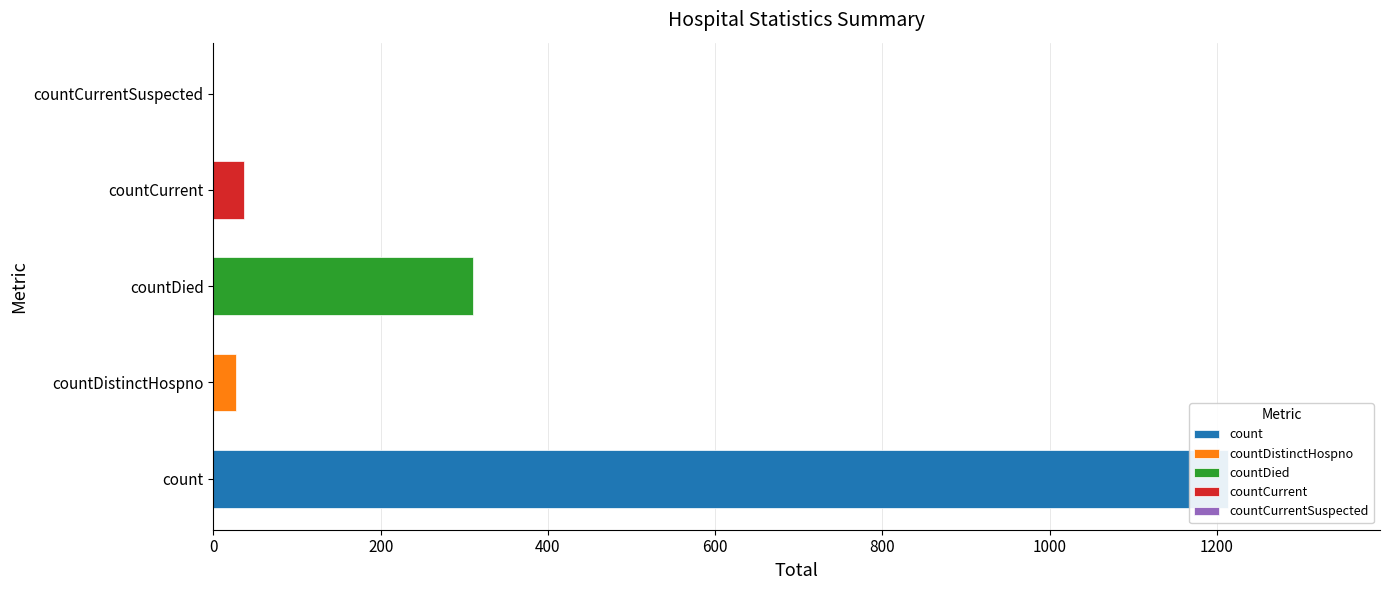

What is the difference between the second highest and second lowest values?

283